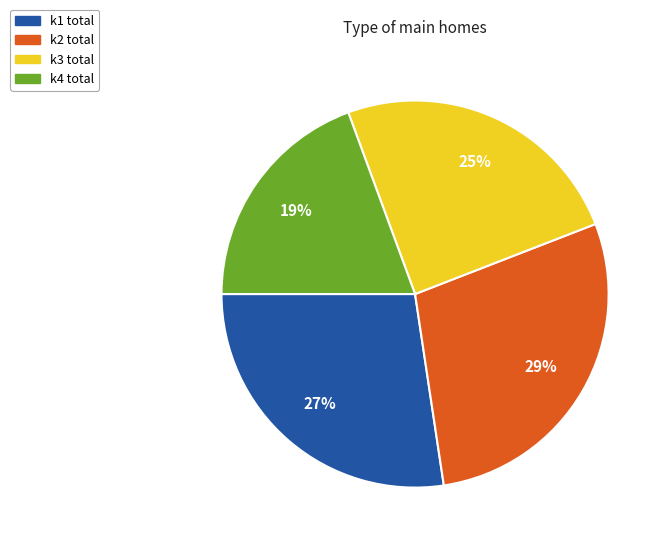

Is there any slice that represents more than half of the pie?

No